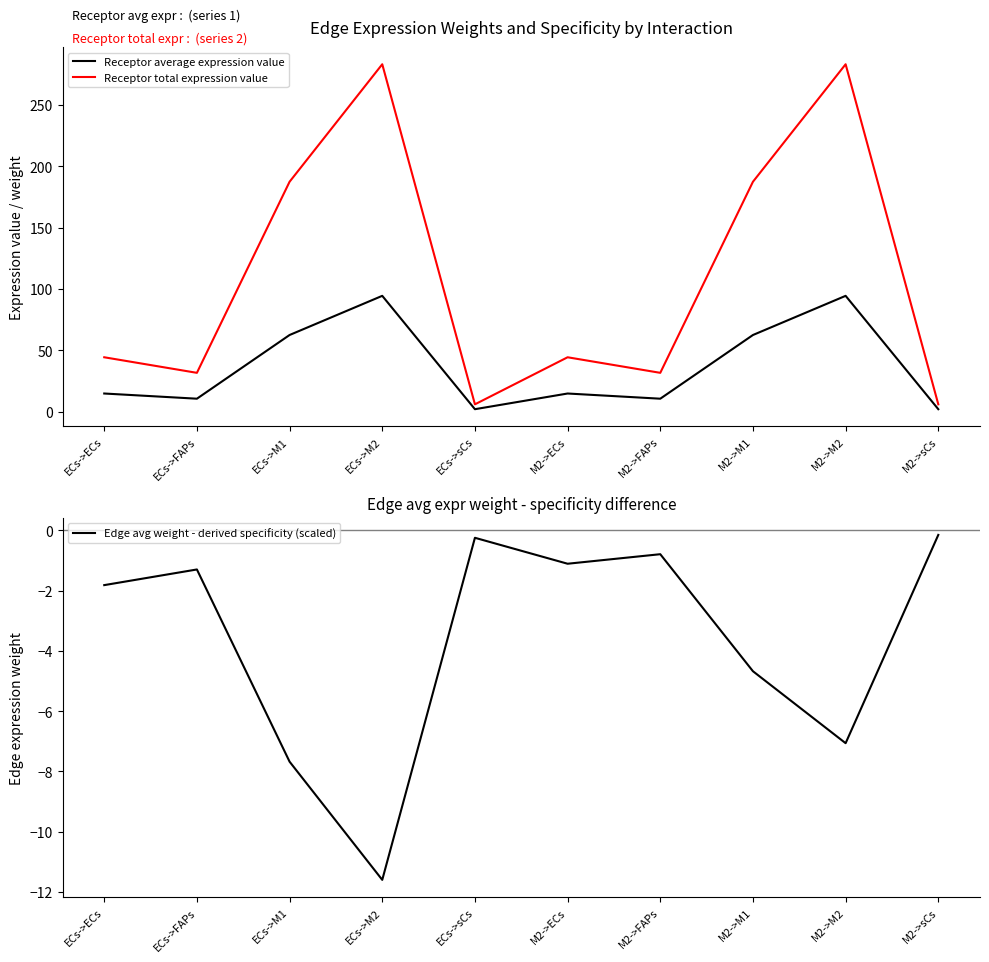

Rank the series by their maximum value, from highest to lowest.

Receptor total expression value, Receptor average expression value, Edge avg weight - derived specificity (scaled)